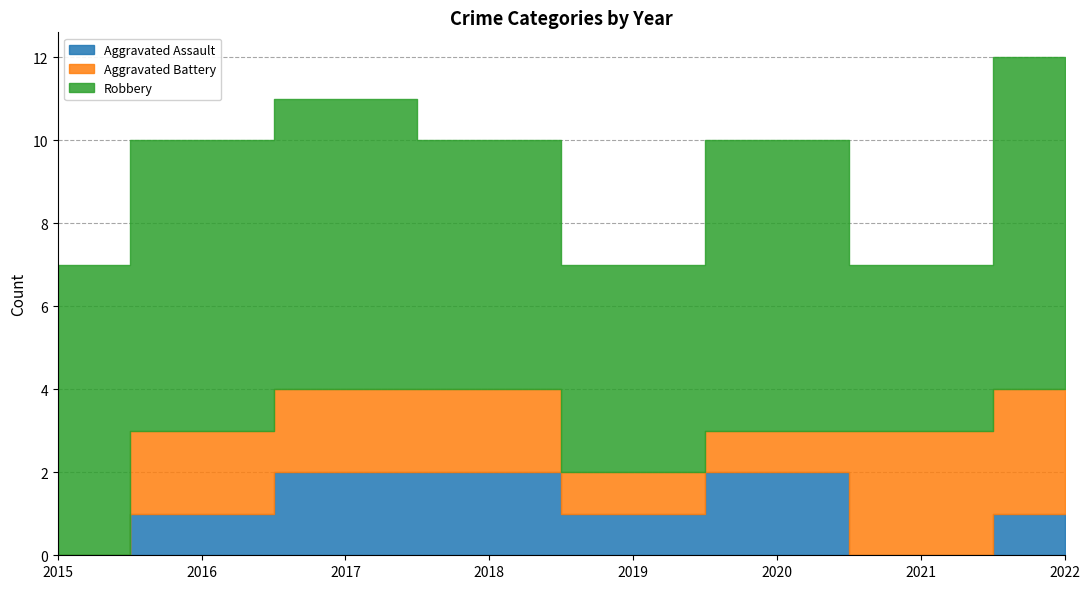

Does the chart display data point markers on the line(s)?

No